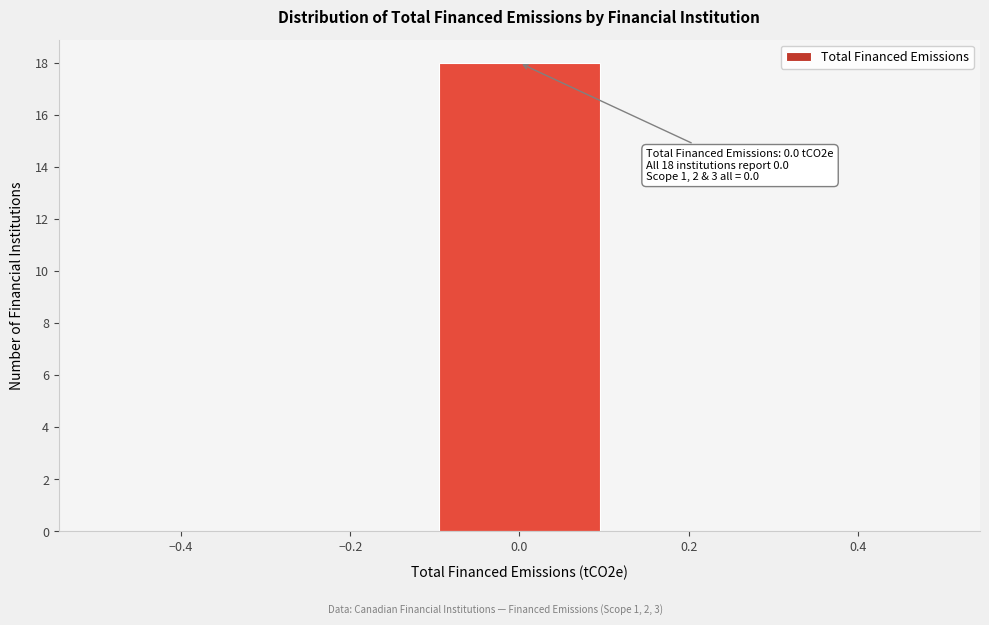

Which range on the x-axis has the tallest bar?

-0.1 to 0.1